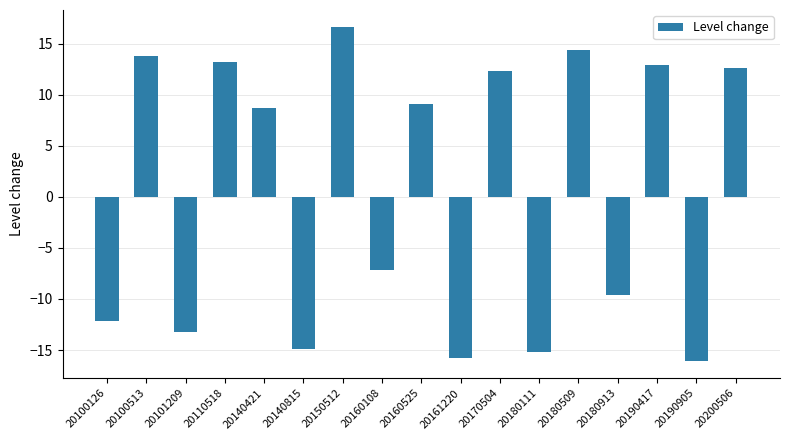

Where does the data first go above 8?

20100513